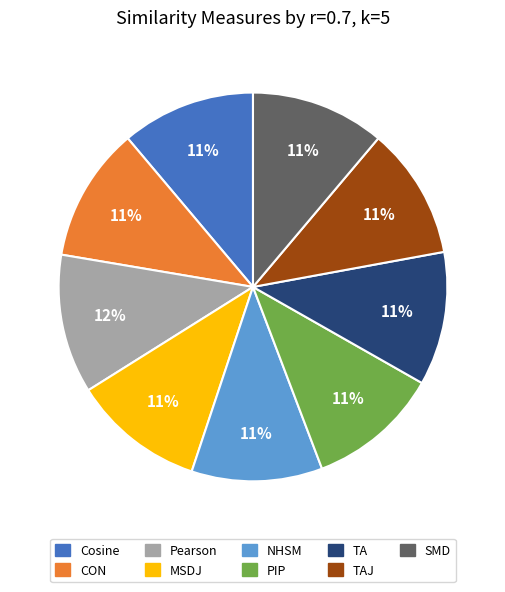

Is there a majority slice in this chart?

No